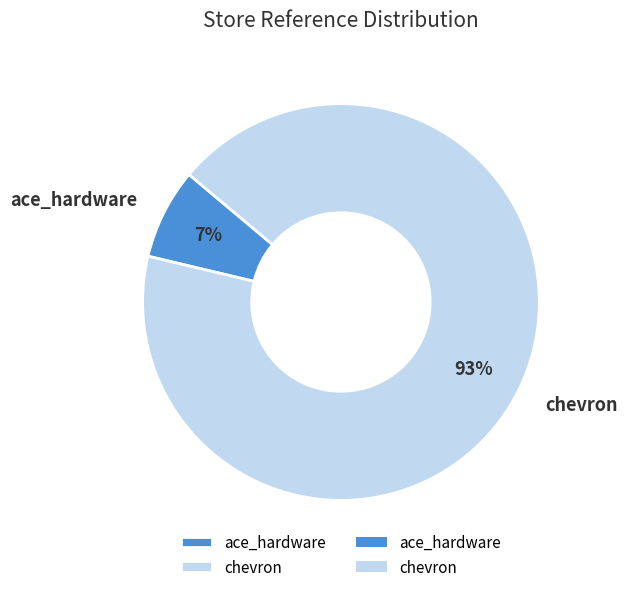

What percentage is the chevron slice, to the nearest percent?

93%